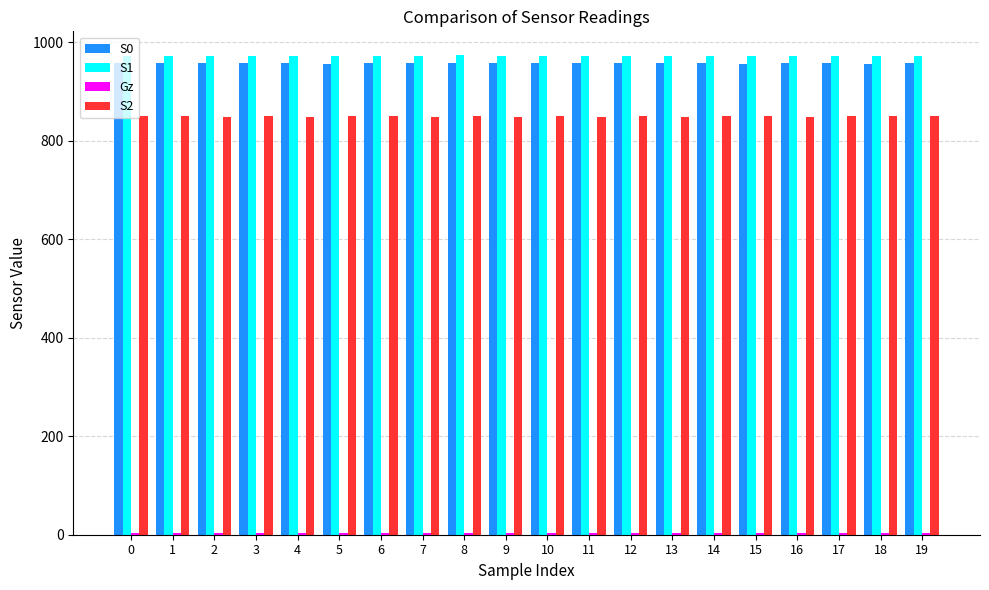

What is the spread (max minus min) of values at 8?

969.1